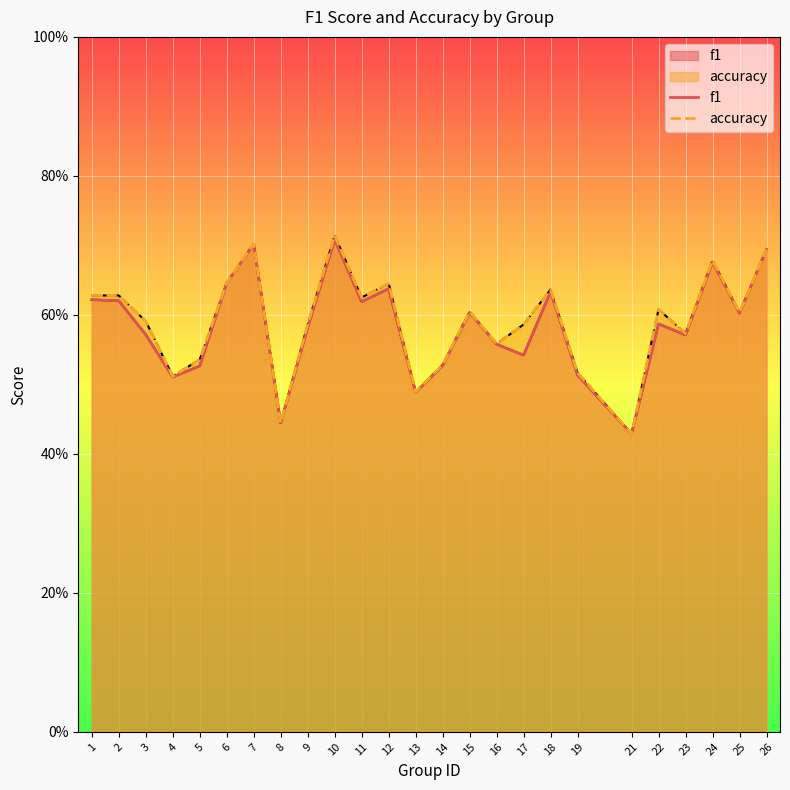

Where is accuracy nearest to the value 0?

21